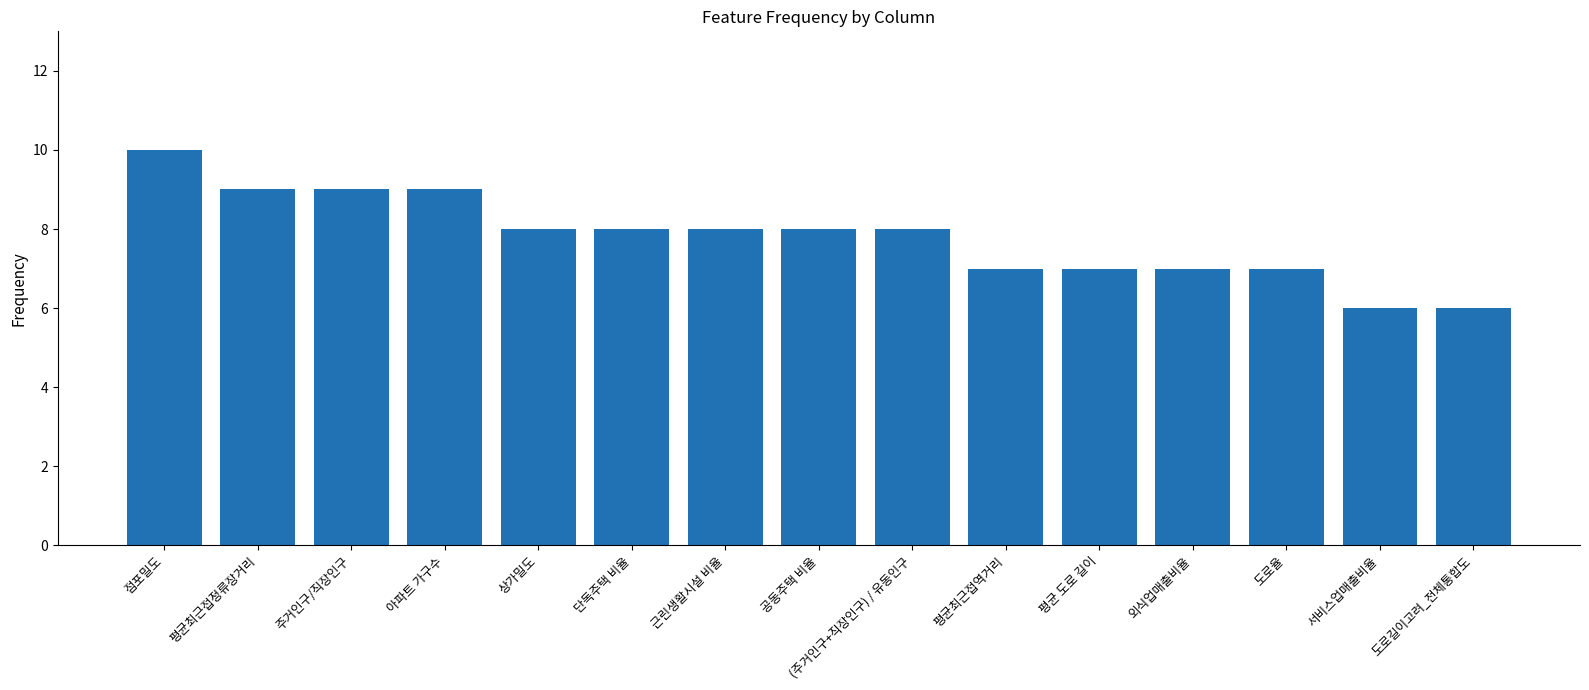

What is the label of the 14th bar from the right?

평균최근접정류장거리